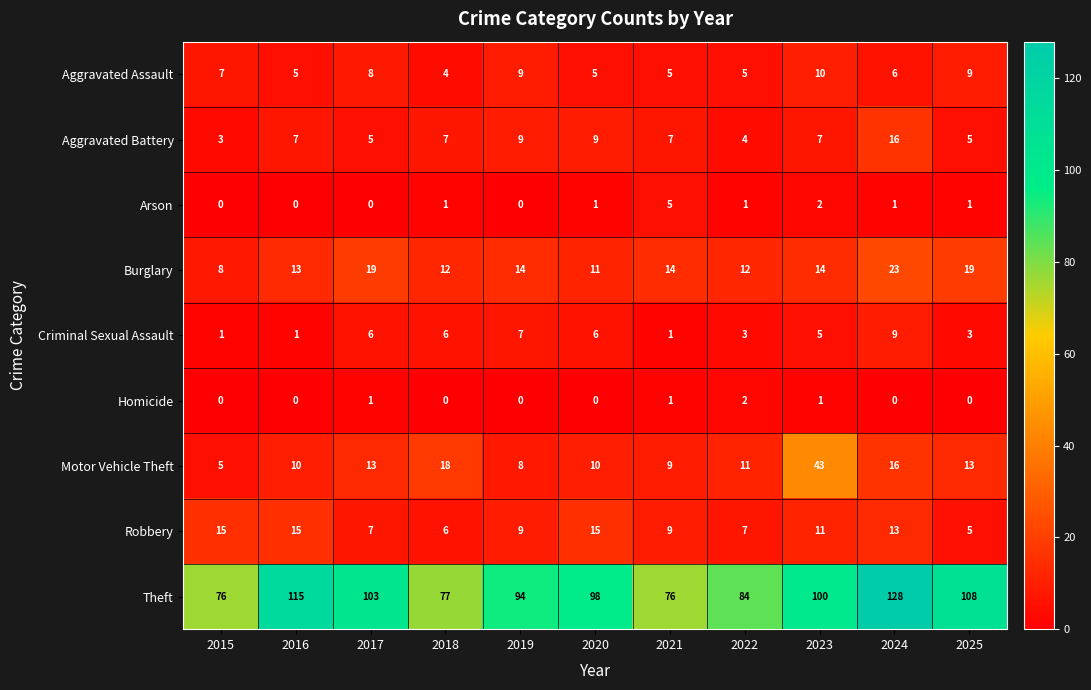

What is the spread (max minus min) of values at 2021?

75